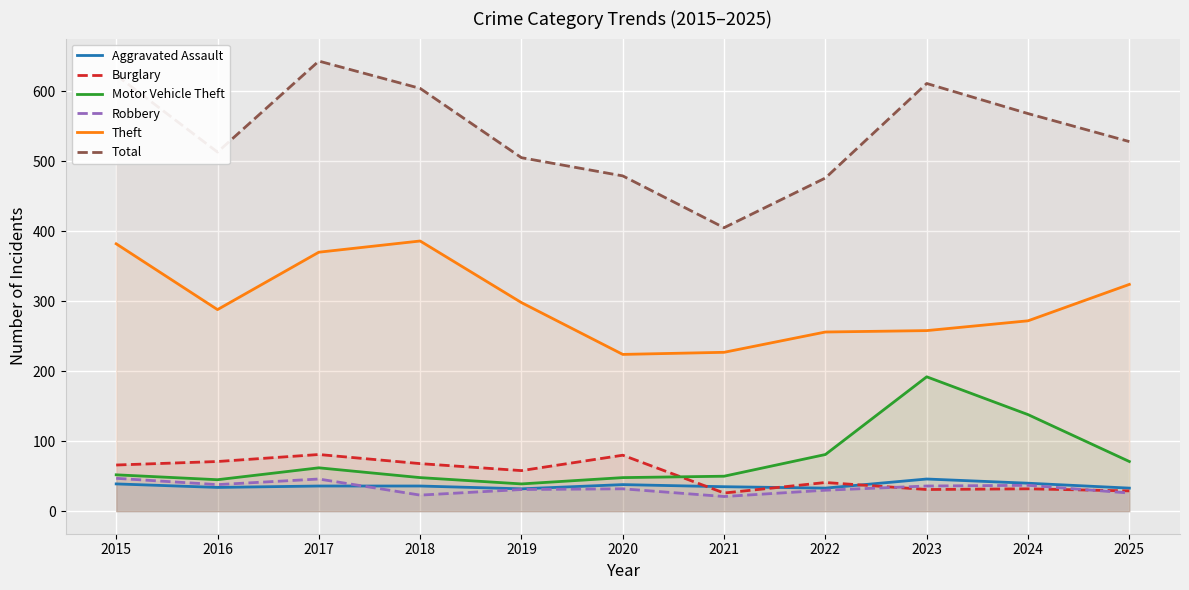

What is the lowest value of the Aggravated Assault series?

32